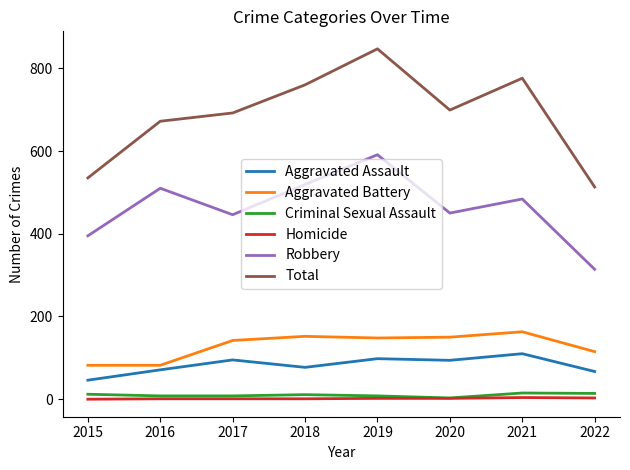

Which series has the widest spread of values?

Total